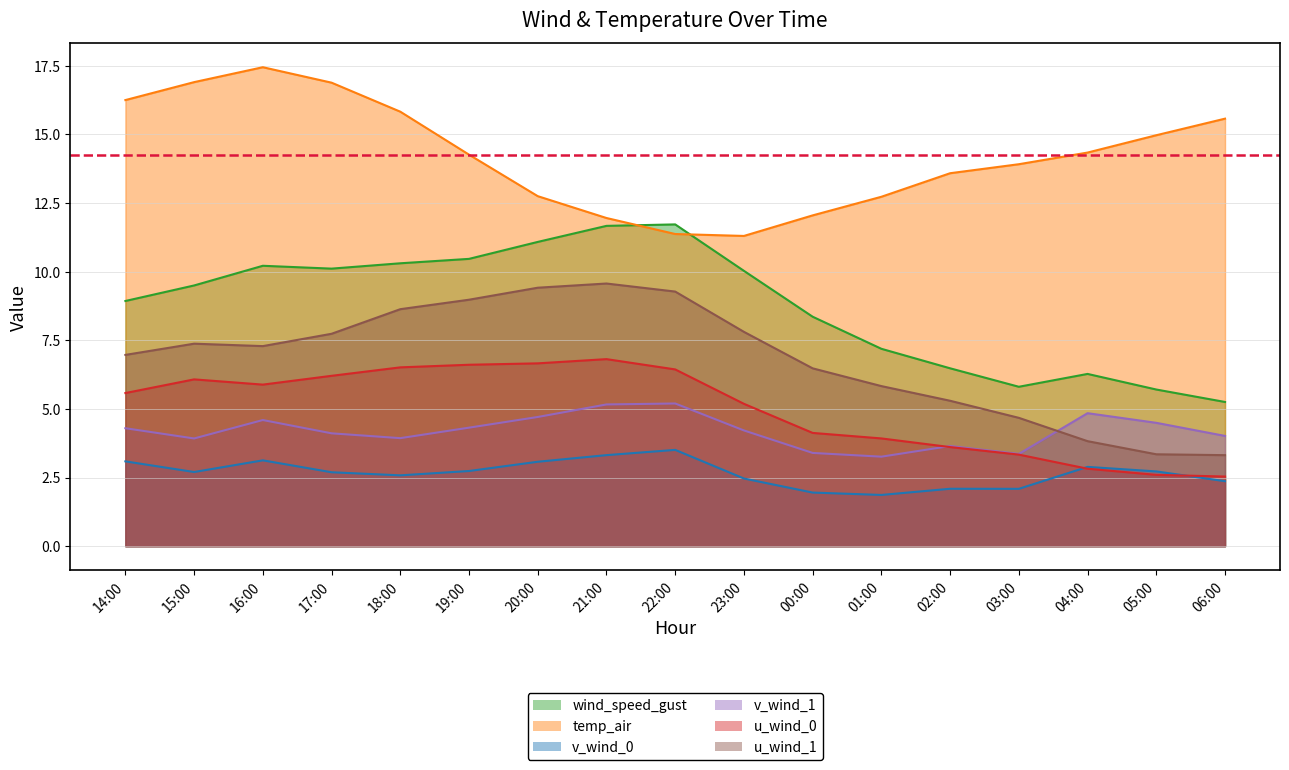

Rank the categories by wind_speed_gust value from highest to lowest.

22:00, 21:00, 20:00, 19:00, 18:00, 16:00, 17:00, 23:00, 15:00, 14:00, 00:00, 01:00, 02:00, 04:00, 03:00, 05:00, 06:00